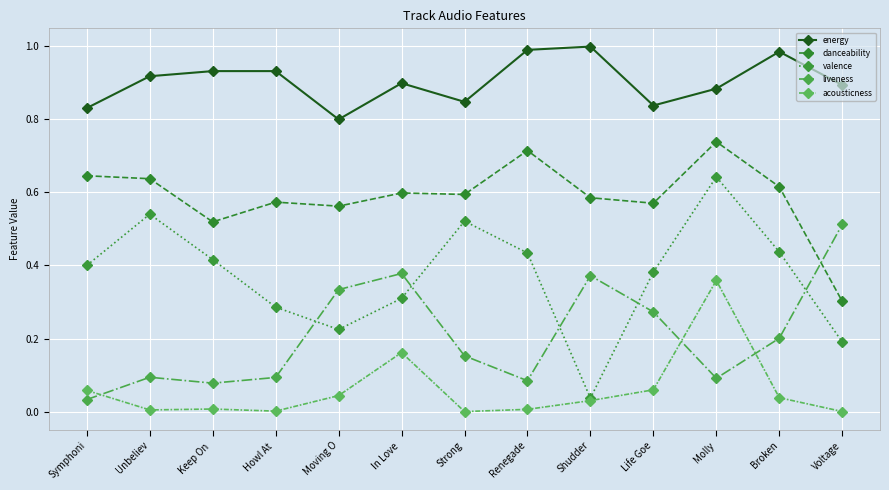

What is the label of the 10th point from the right?

Howl At 